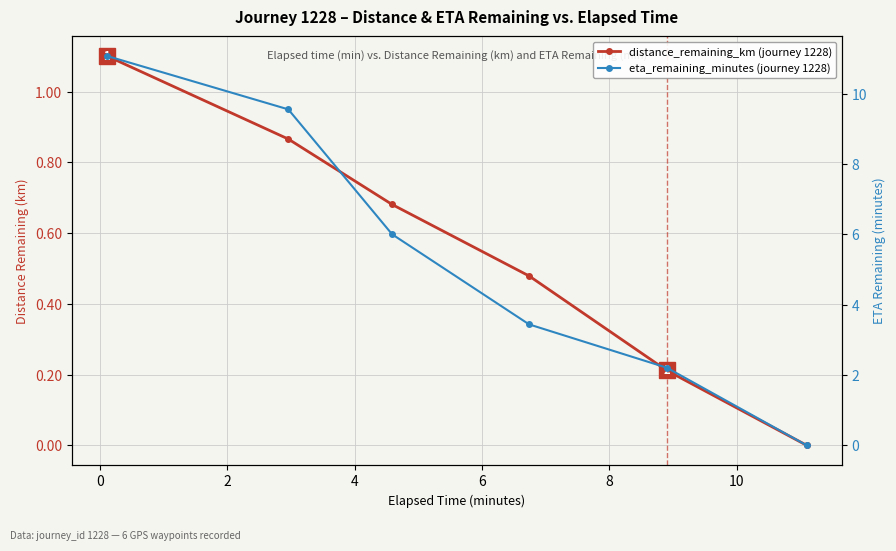

What is the spread (max minus min) of values at 4?

3.0